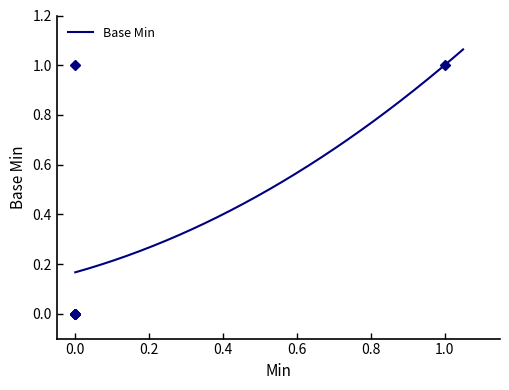

How many series are shown in this chart?

1